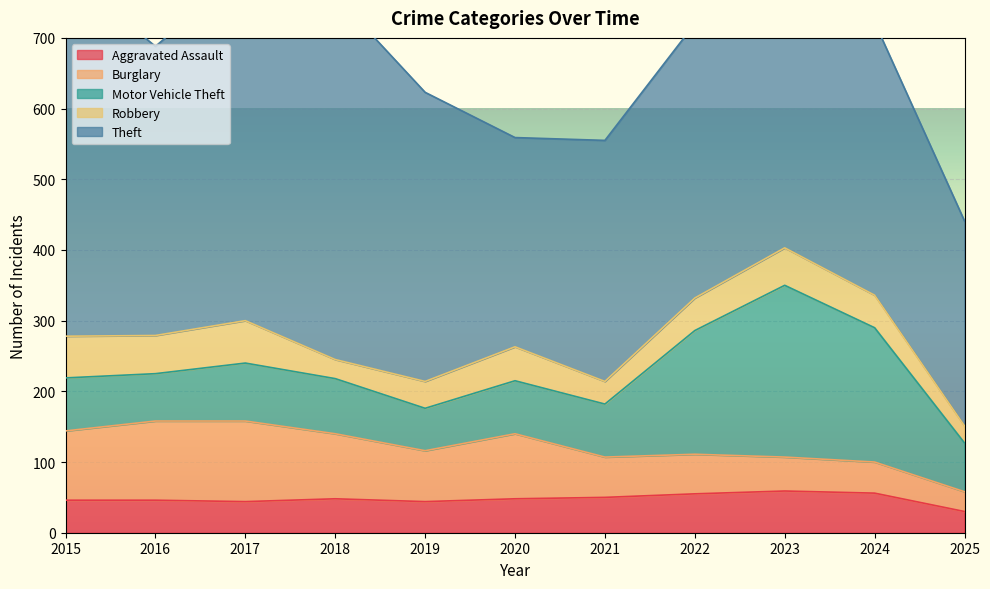

What is the highest value of the Aggravated Assault series?

59